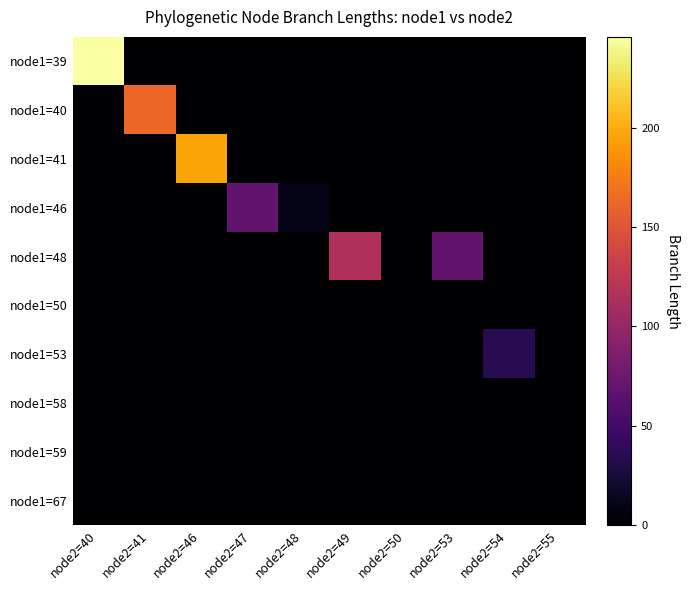

Which series has the largest total across all categories?

node1=39